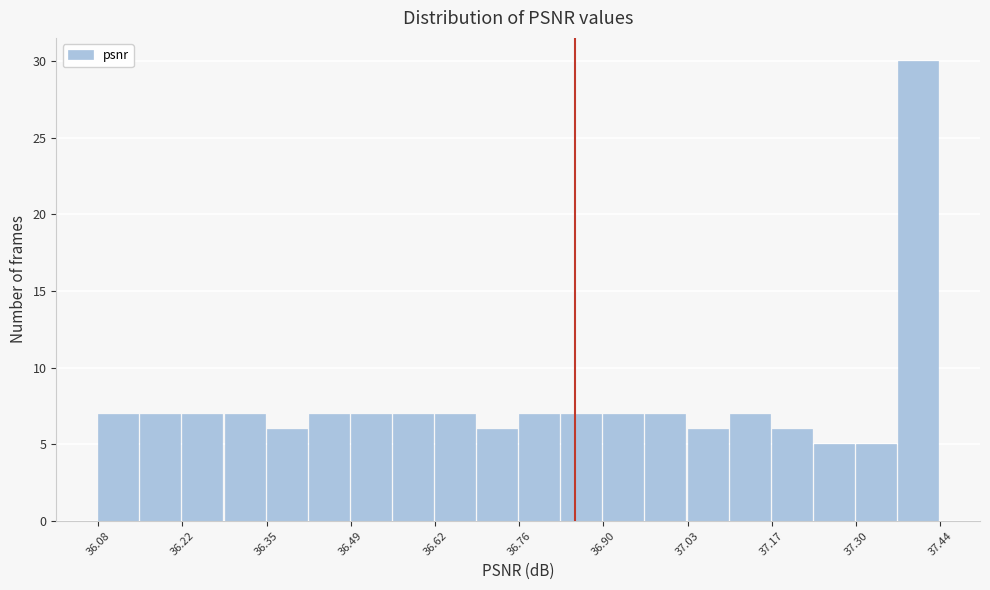

Read against the x-axis, roughly where is the centre of the tallest bar?

37.40